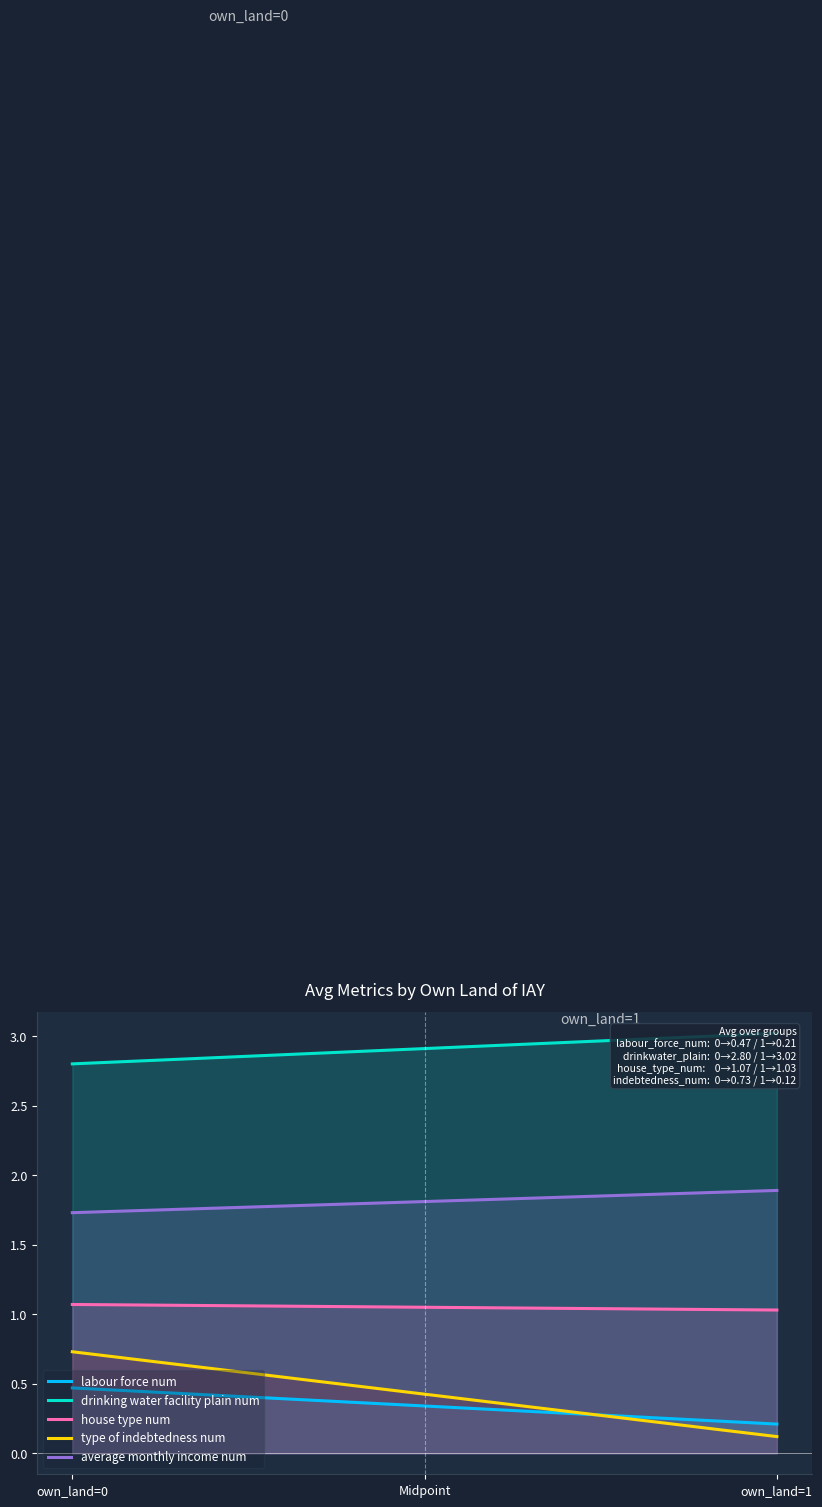

Between own_land=0 and own_land=1, which series saw the biggest shift?

type_of_indebtedness_num